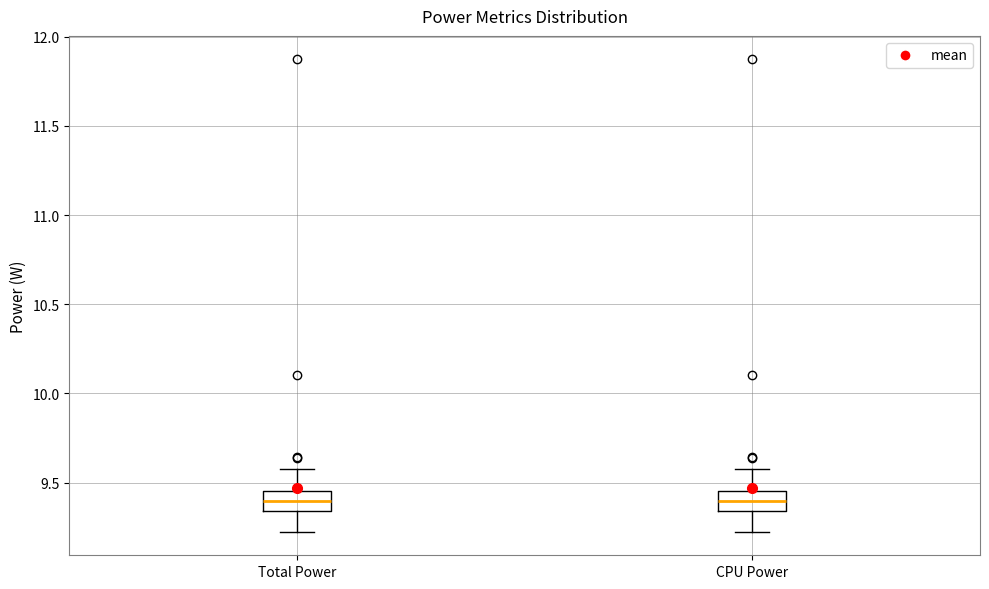

Reading left to right, read every box against the y-axis: the position of its median line, the range the box covers, and the ends of its whiskers. The values are not printed on the chart, so give them approximately, as read against the axis.

Total Power: median 9.40, box 9.35 to 9.45, whiskers 9.25 to 9.60
CPU Power: median 9.40, box 9.35 to 9.45, whiskers 9.25 to 9.60